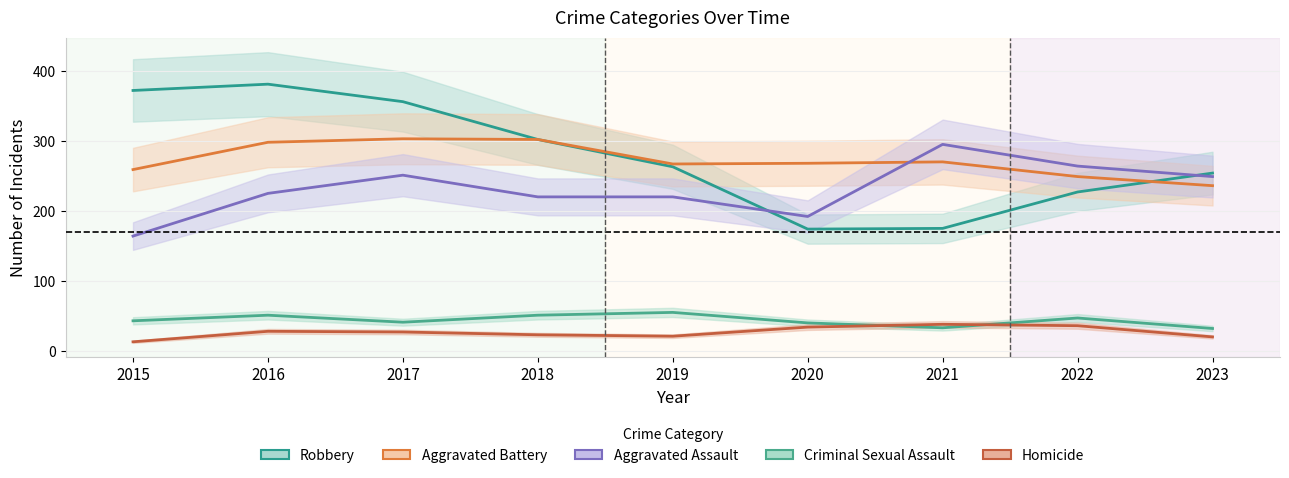

At which category does Robbery reach its first local peak?

2016